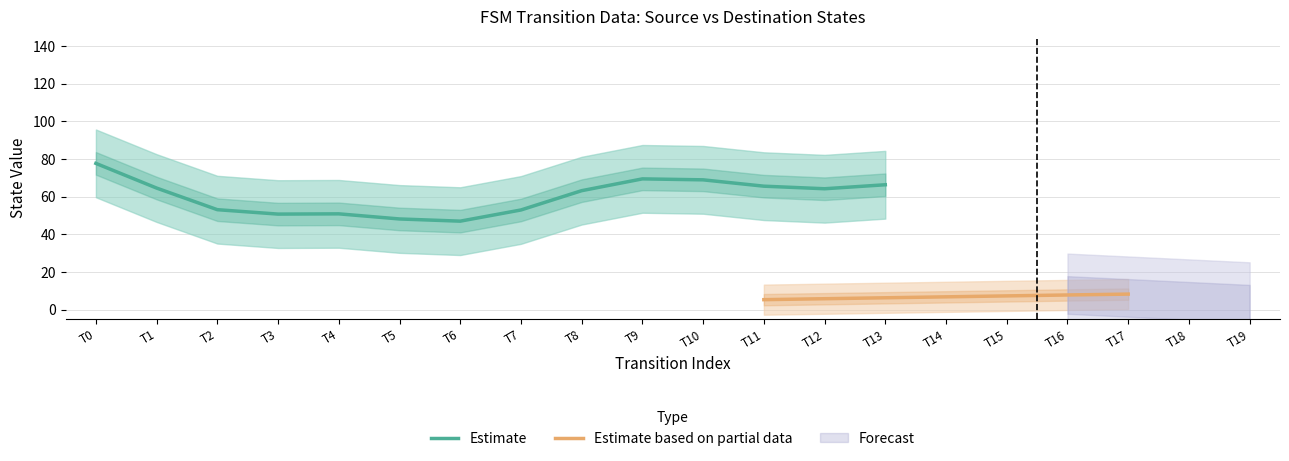

What is the lowest value of the Estimate series?

47.0